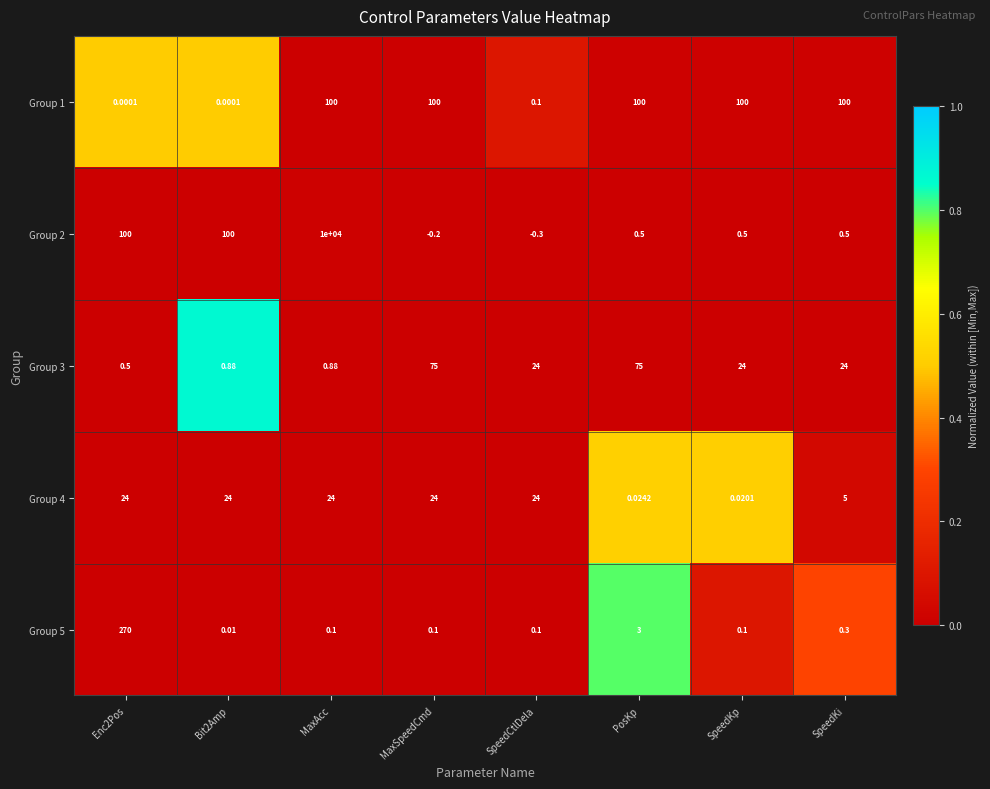

At which category is the sum across all series the highest?

MaxAcc